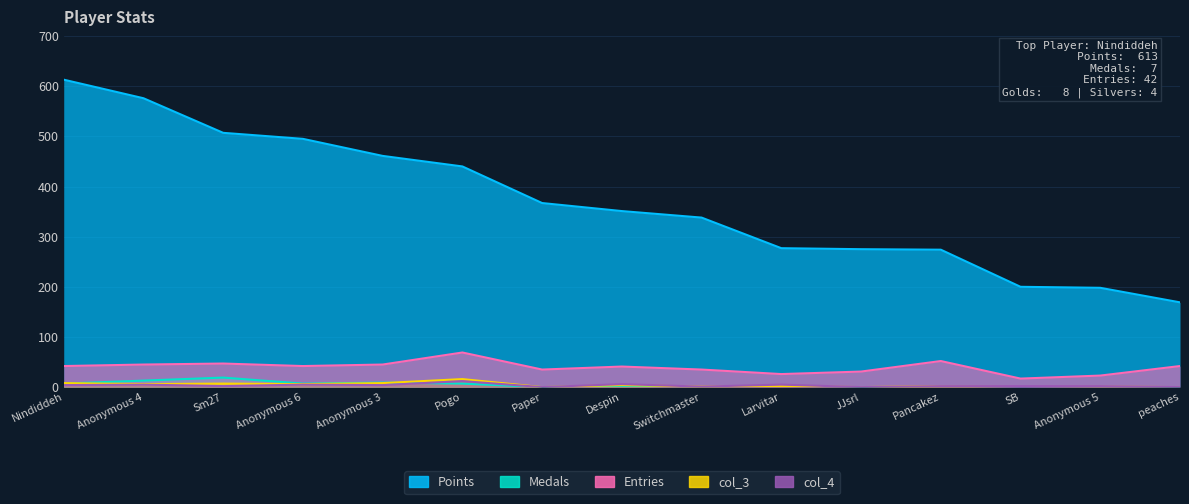

True or false: col_3 and Entries cross at least once.

False